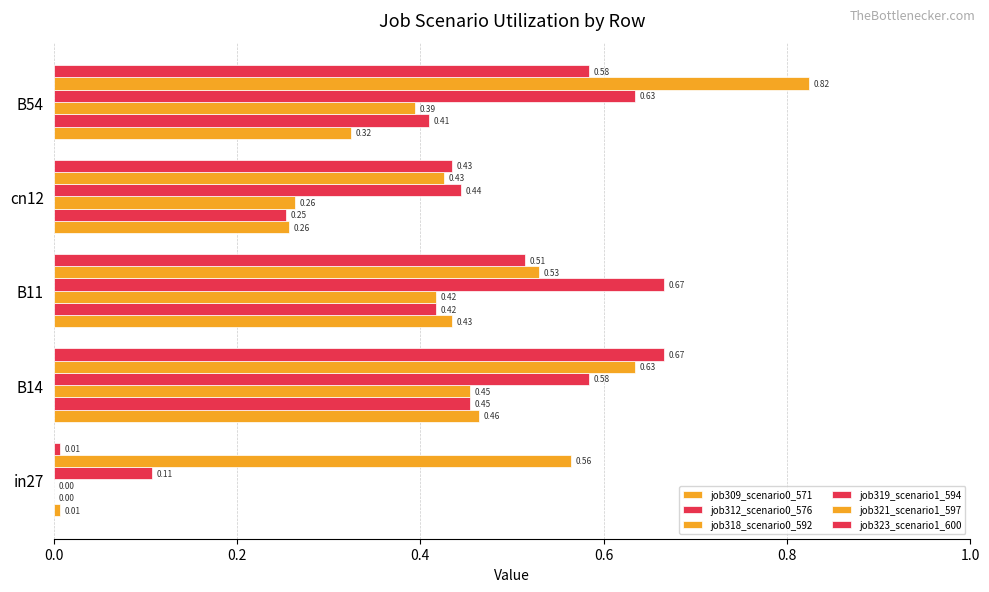

How many series are shown in this chart?

6